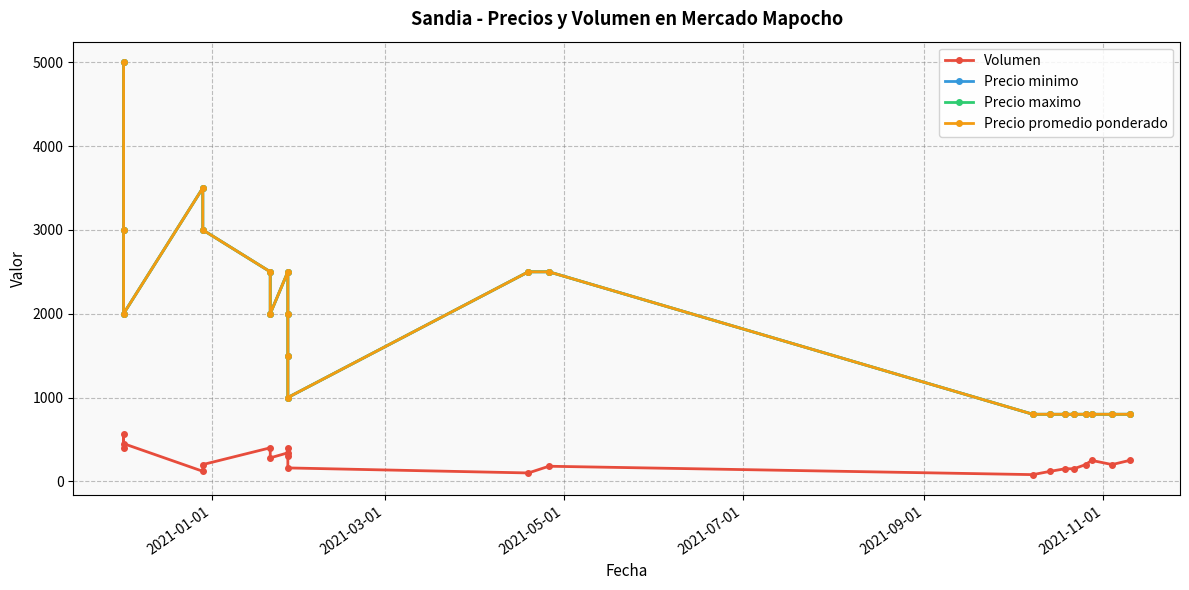

Reading left to right, what are all the values shown in this chart?

Volumen: 400	560	450	120	200	400	280	340	400	300	160	100	180	80	120	150	150	200	250	200	250
Precio minimo: 5000	3000	2000	3500	3000	2500	2000	2500	2000	1500	1000	2500	2500	800	800	800	800	800	800	800	800
Precio maximo: 5000	3000	2000	3500	3000	2500	2000	2500	2000	1500	1000	2500	2500	800	800	800	800	800	800	800	800
Precio promedio ponderado: 5000	3000	2000	3500	3000	2500	2000	2500	2000	1500	1000	2500	2500	800	800	800	800	800	800	800	800